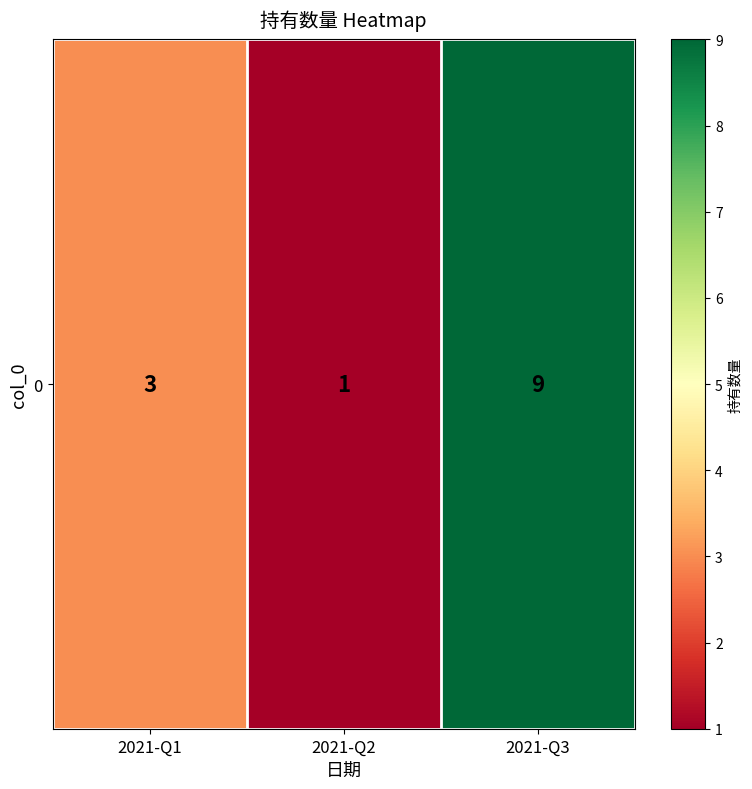

Reading right to left, what are all the values shown in this chart?

9	1	3